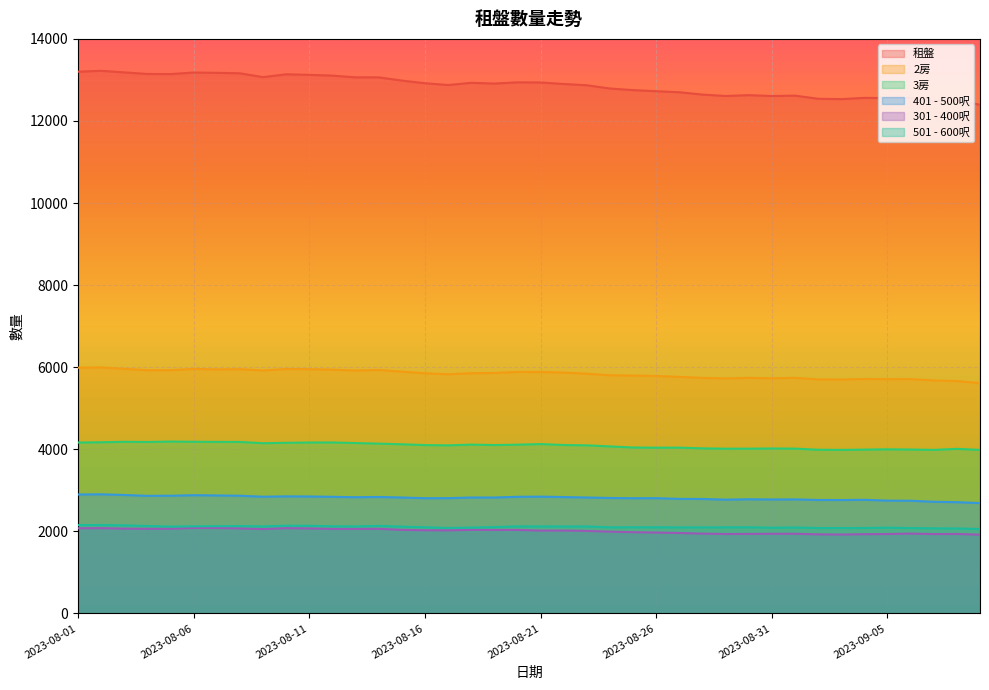

Which series has the largest range (max minus min)?

租盤